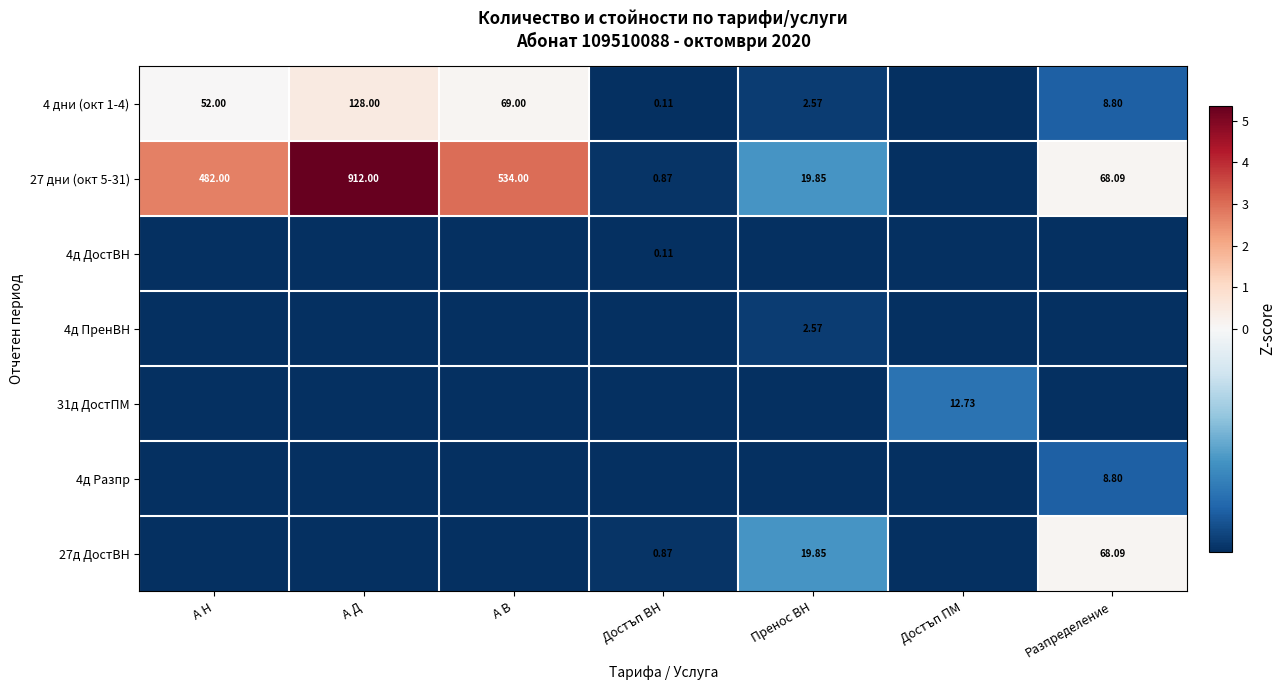

Is the value of 27 дни (окт 5-31) at Разпределение greater than the value of 4 дни (окт 1-4) at А Д?

No